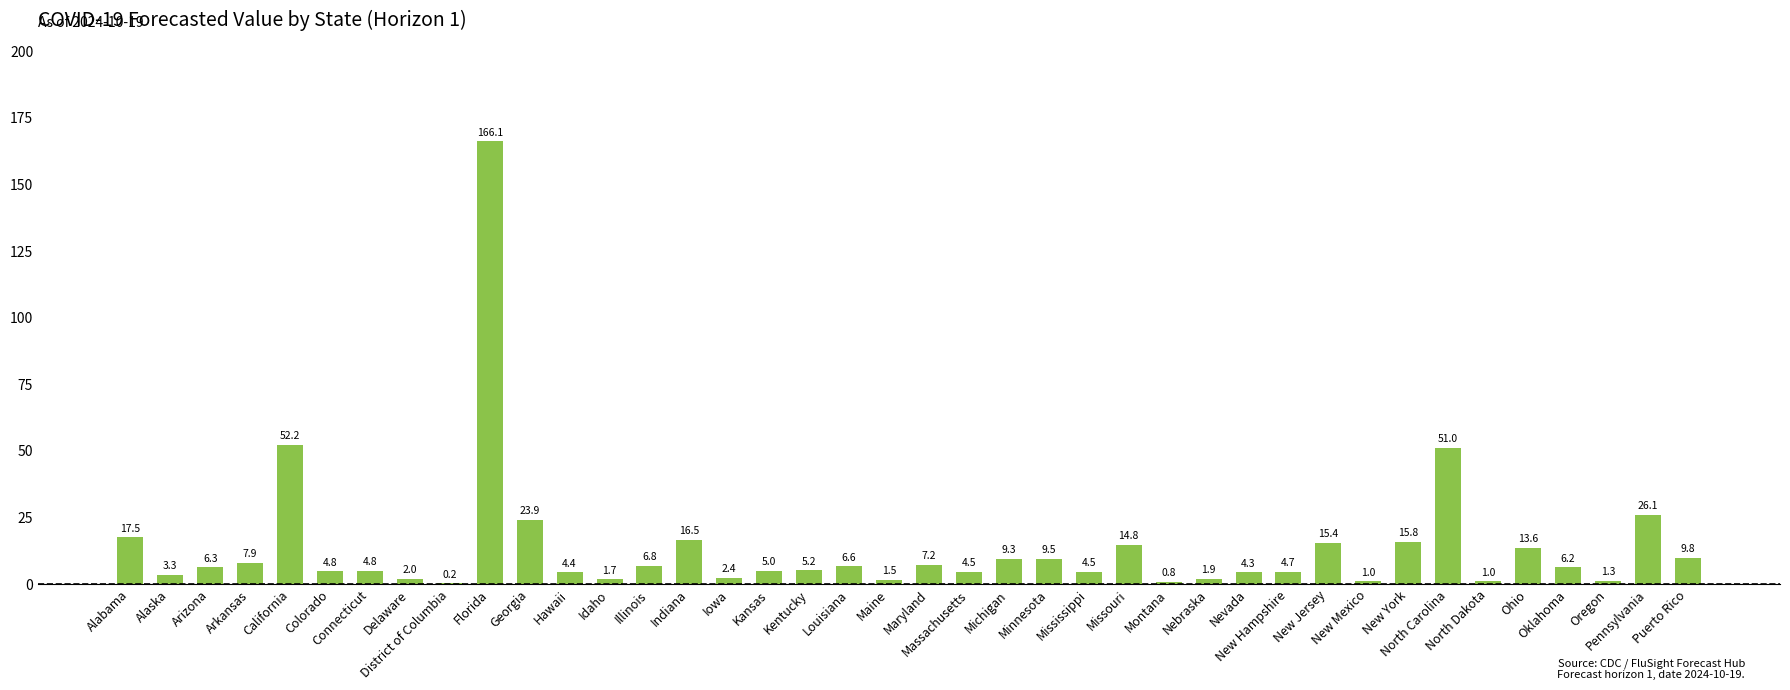

Are the bars horizontal?

No